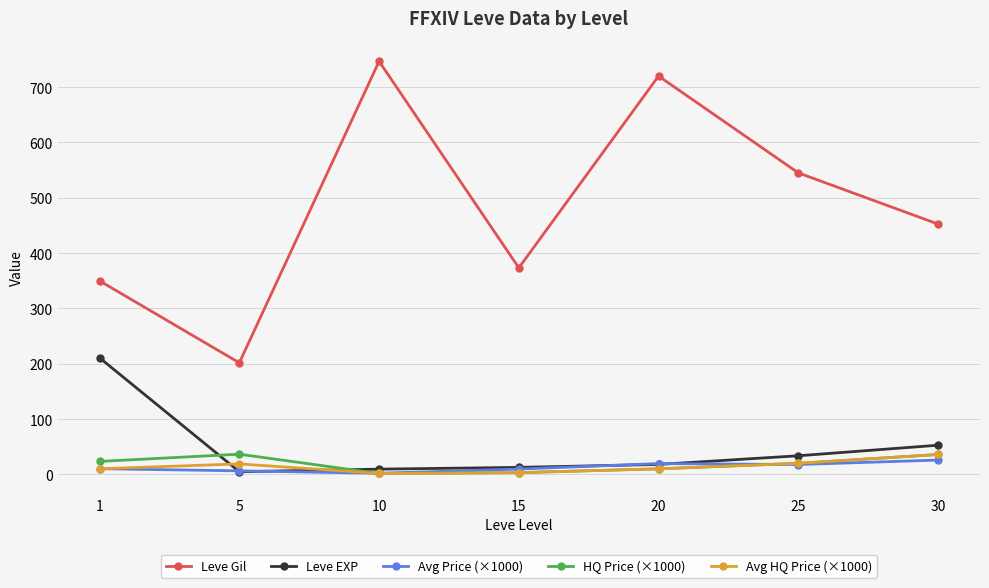

Rank the categories by Leve Gil value from lowest to highest.

5, 1, 15, 30, 25, 20, 10